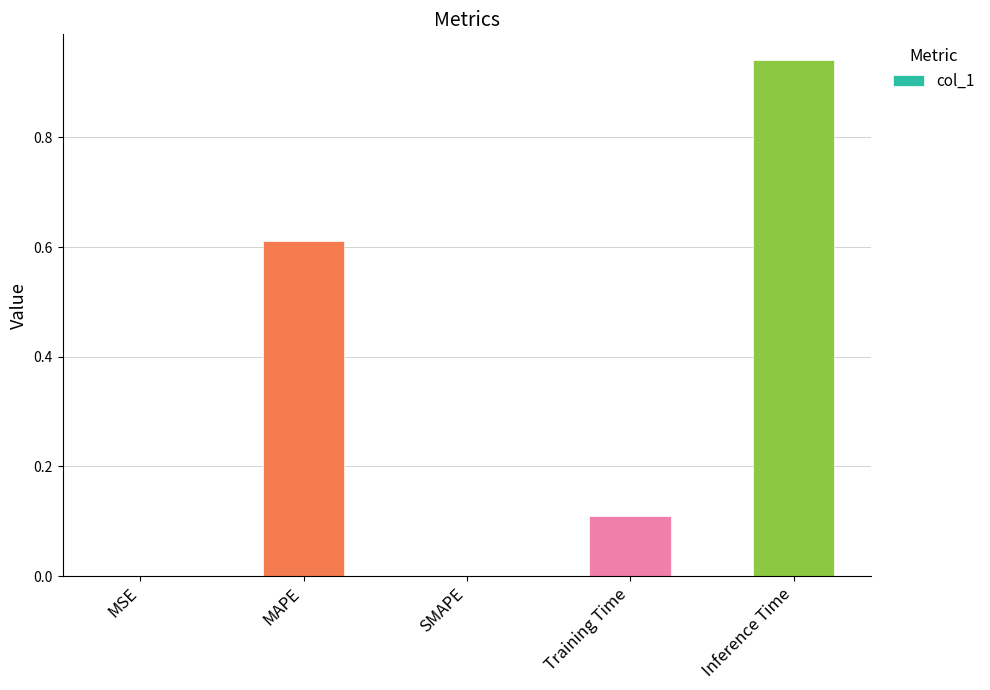

Are the bars horizontal?

No